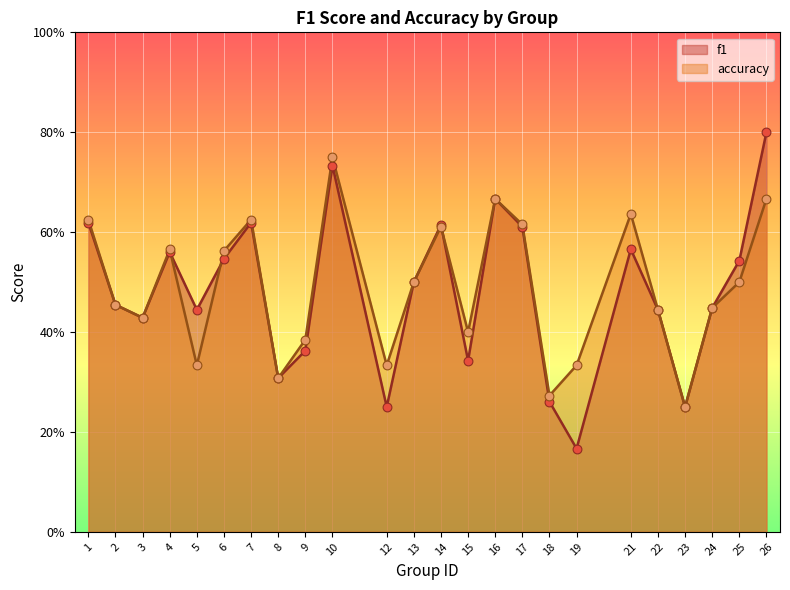

Which series reaches the maximum Y coordinate?

f1